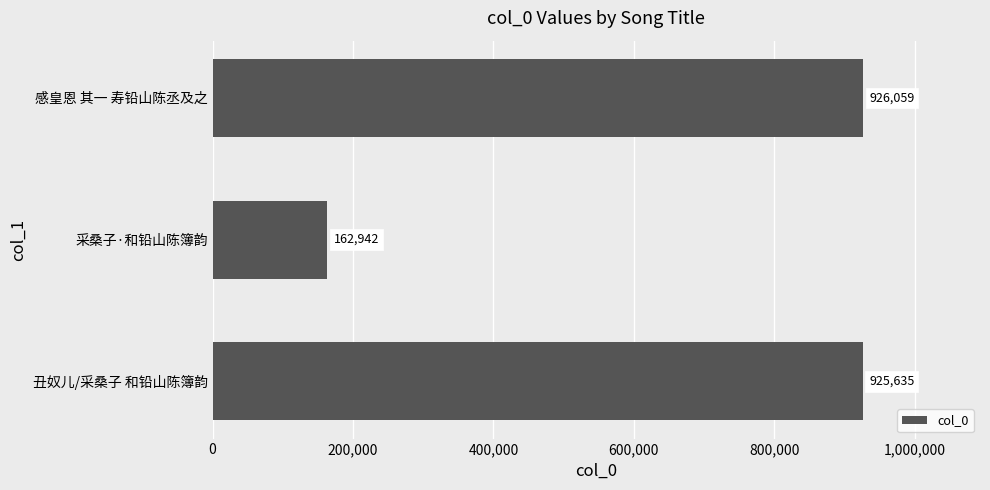

Which category has the lowest value across all series?

采桑子·和铅山陈簿韵